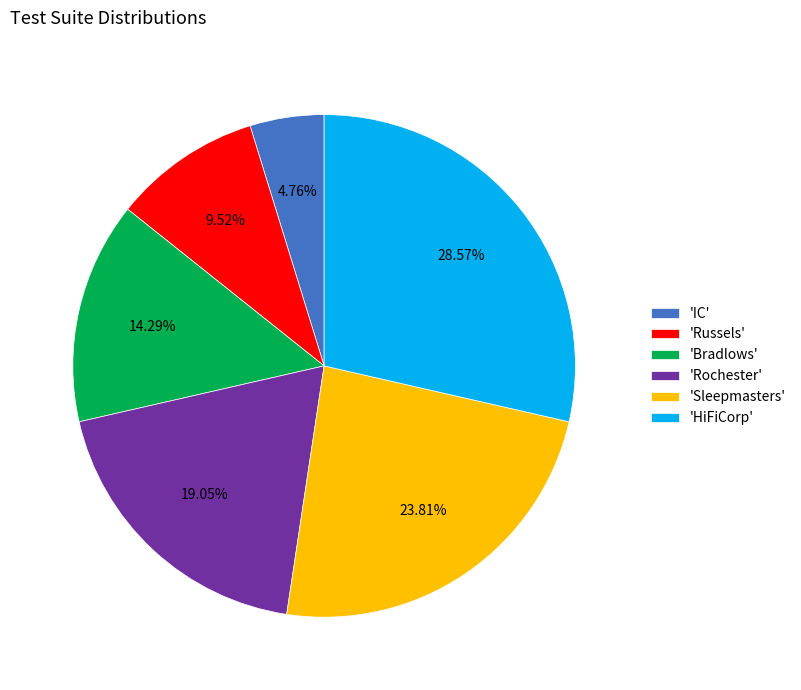

How many slices are in this pie chart?

6